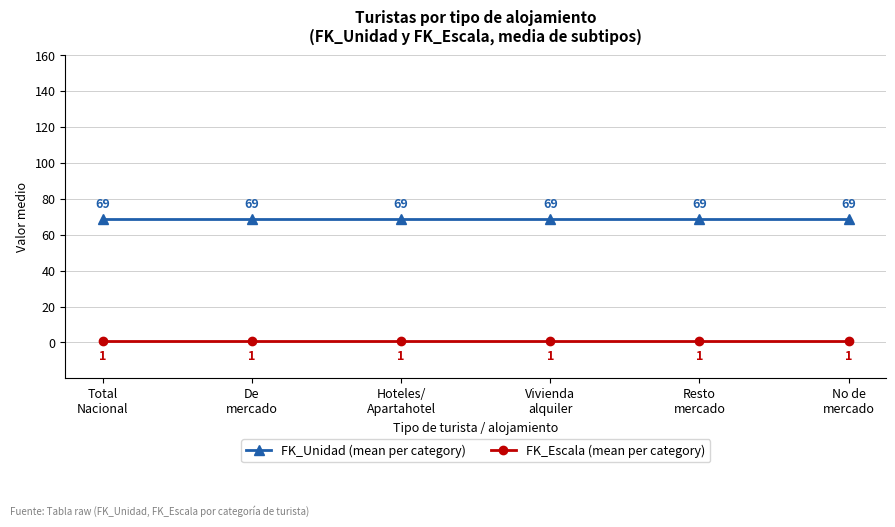

Reading left to right, what are all the values shown in this chart?

FK_Unidad (mean per category): Total
Nacional=69	De
mercado=69	Hoteles/
Apartahotel=69	Vivienda
alquiler=69	Resto
mercado=69	No de
mercado=69
FK_Escala (mean per category): Total
Nacional=1	De
mercado=1	Hoteles/
Apartahotel=1	Vivienda
alquiler=1	Resto
mercado=1	No de
mercado=1